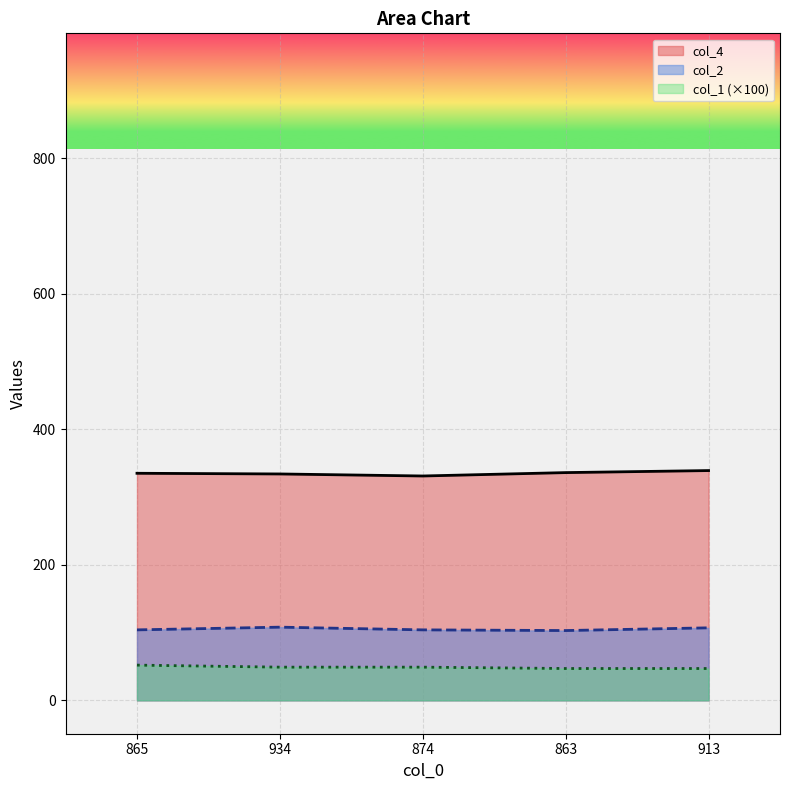

How many lines are shown in the chart?

3